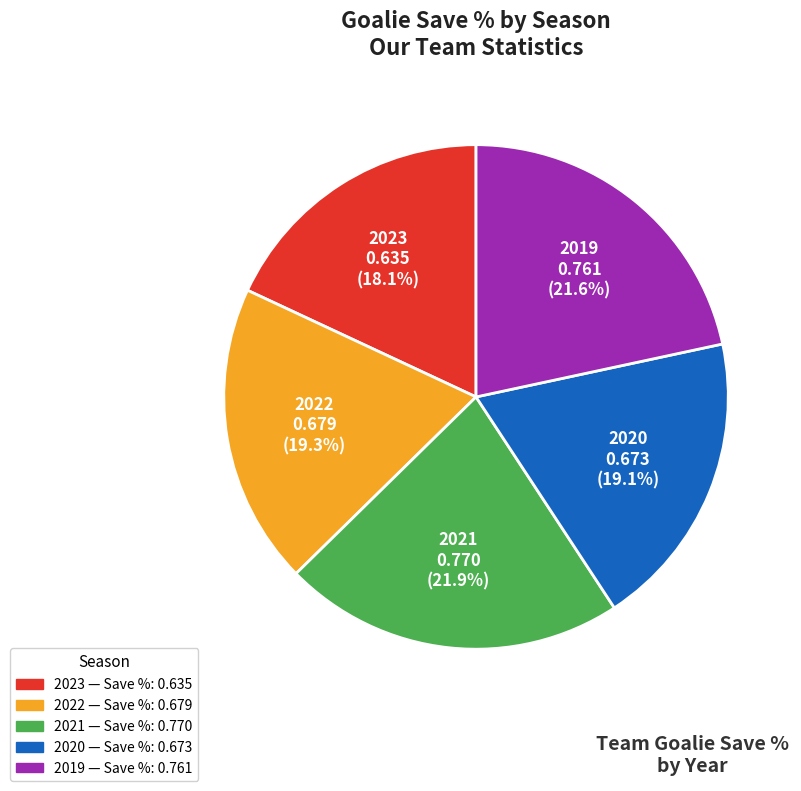

Combined, do 2022 and 2020 account for over 50%?

No